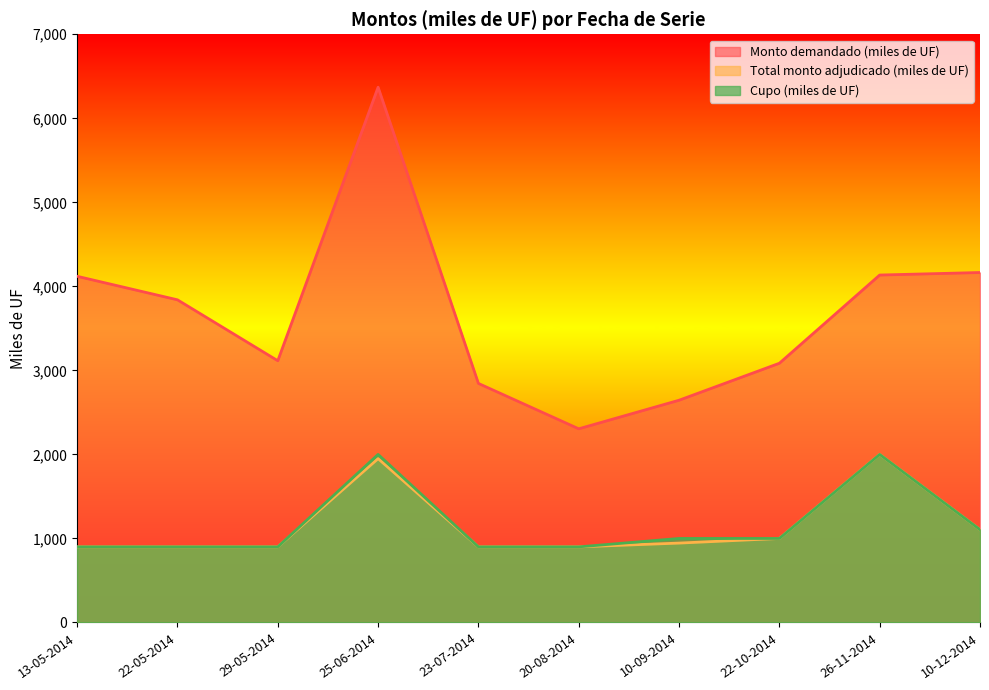

At which category does Monto demandado (miles de UF) reach its first local peak?

25-06-2014